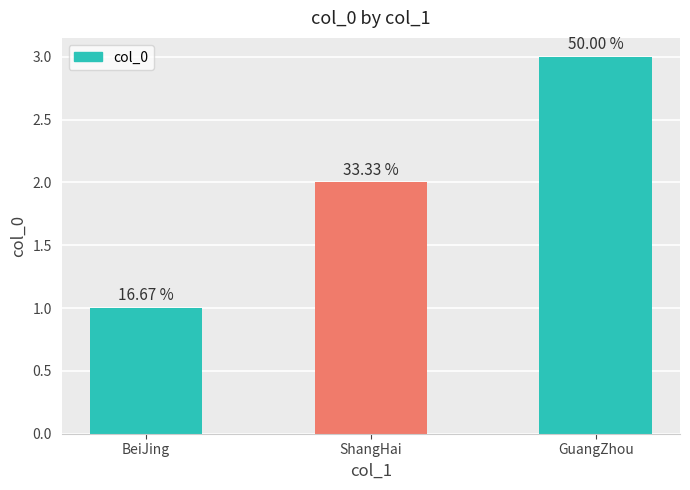

Rank the categories by value from lowest to highest.

BeiJing, ShangHai, GuangZhou